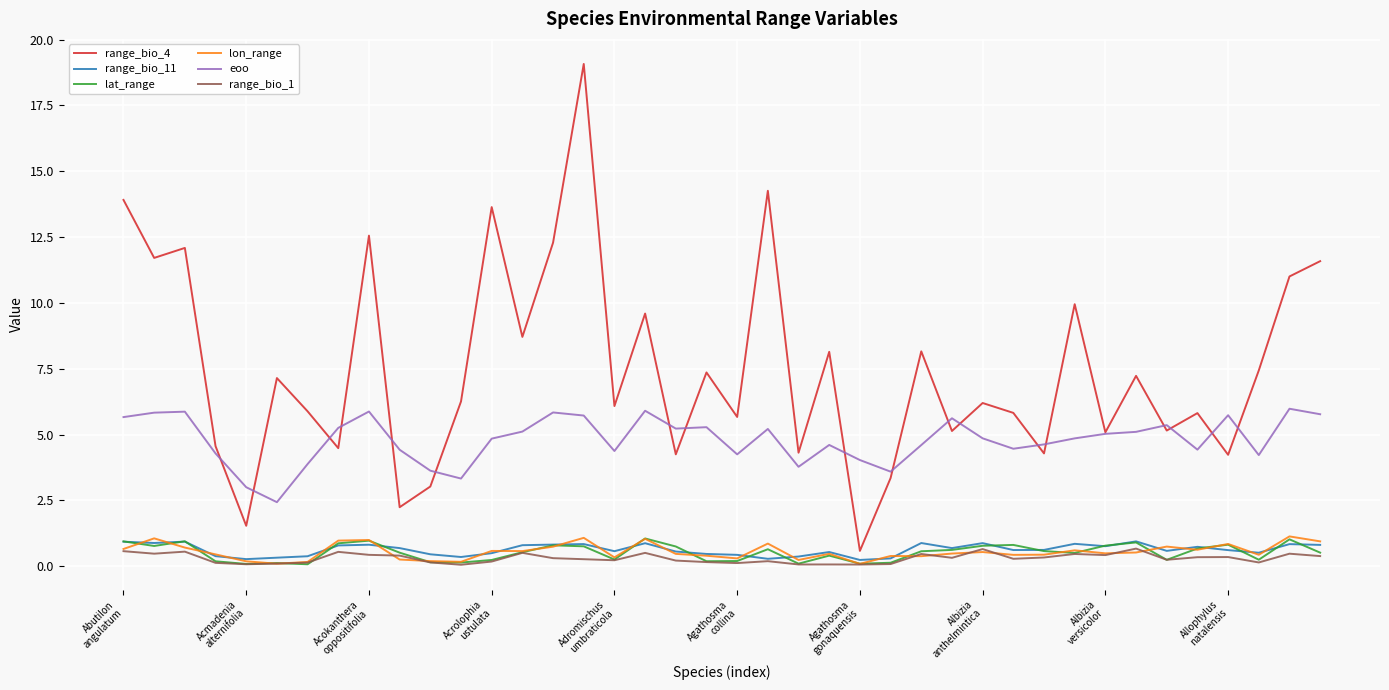

Which series has the largest range (max minus min)?

range_bio_4